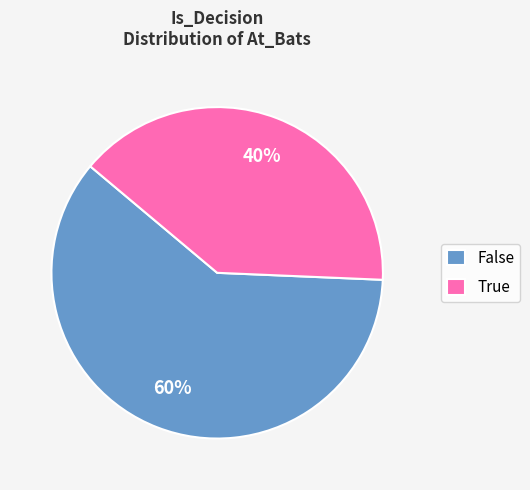

What percentage is the False slice, to the nearest percent?

60%